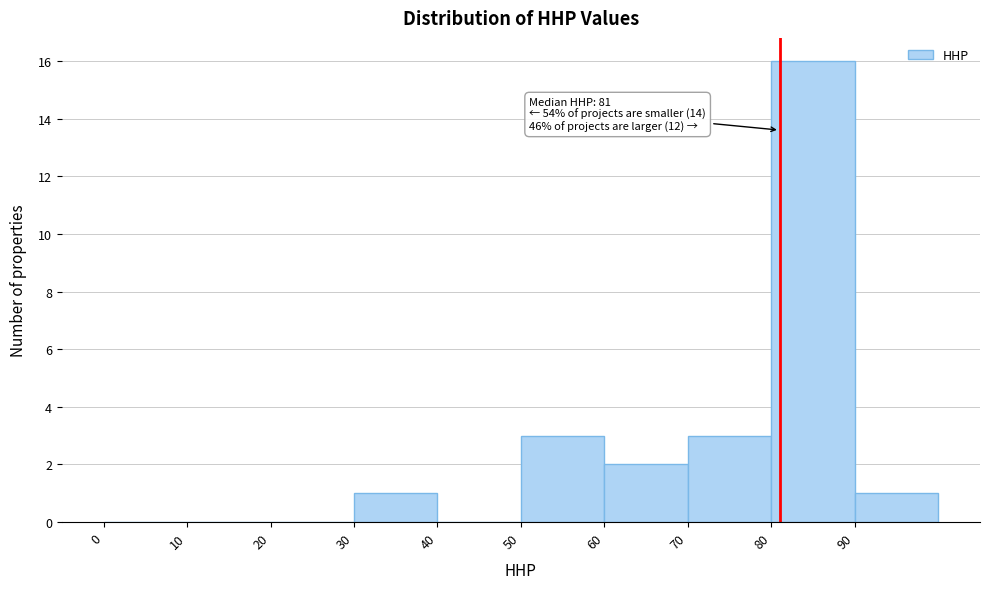

Which range on the x-axis has the tallest bar?

80 to 90